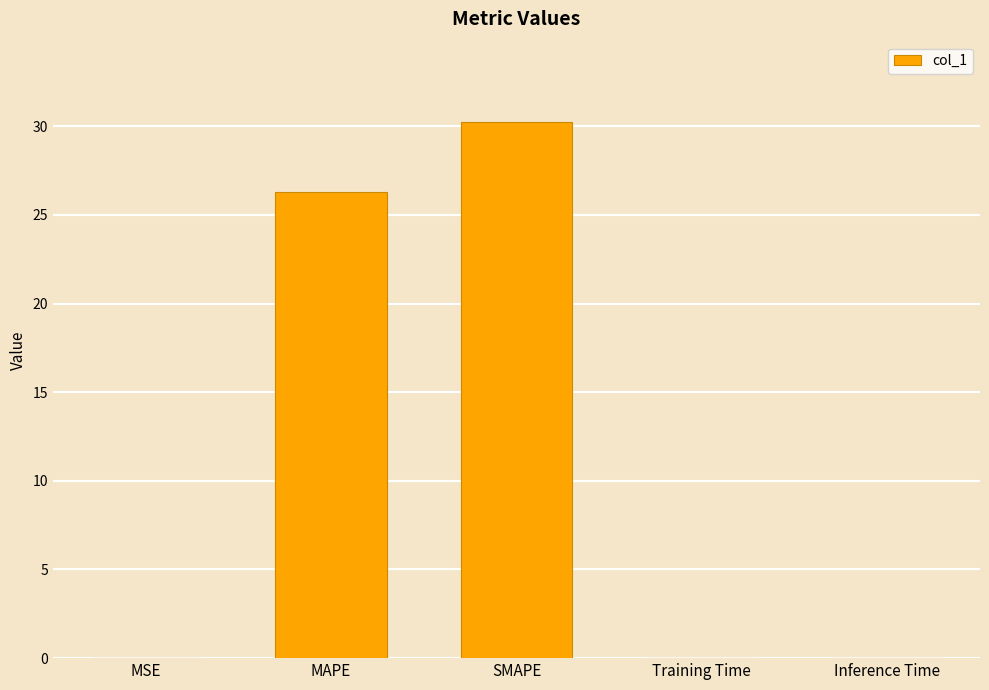

The value at MSE is 0.0. True or false?

True